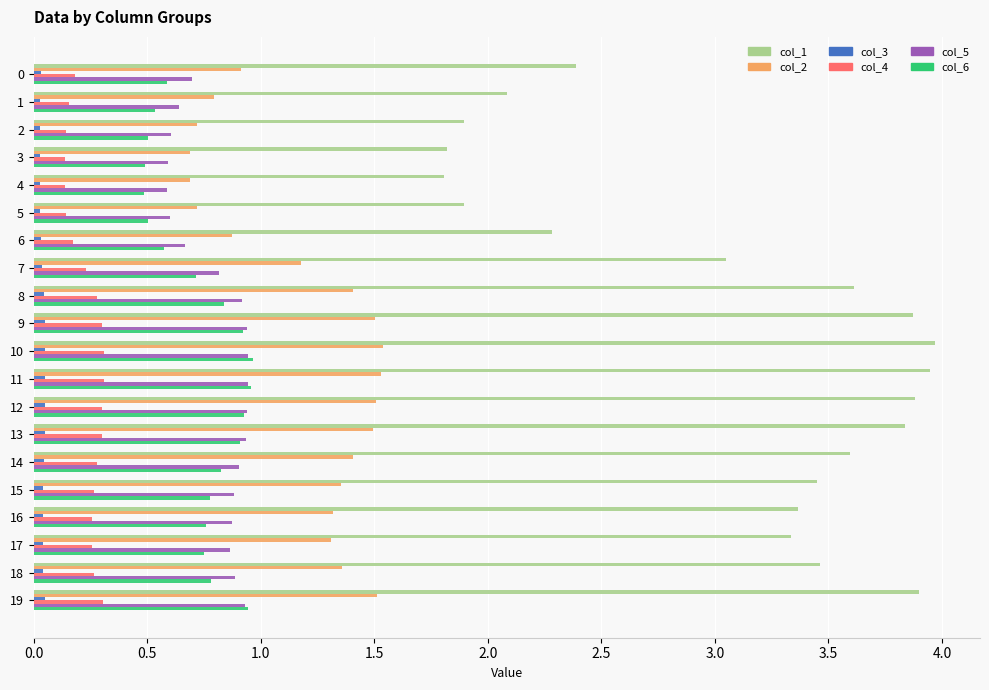

Which series has the largest range (max minus min)?

col_1